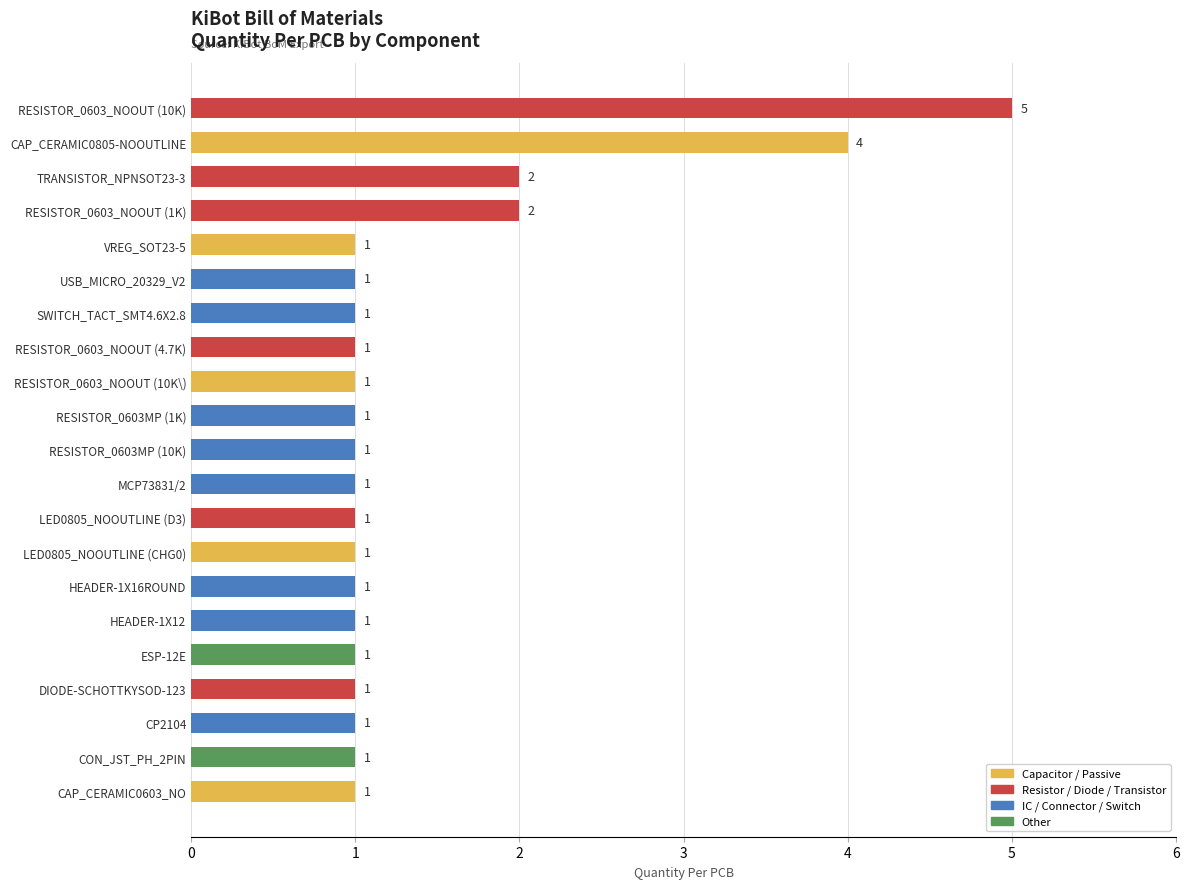

Count the values in the range 1 to 2.

19